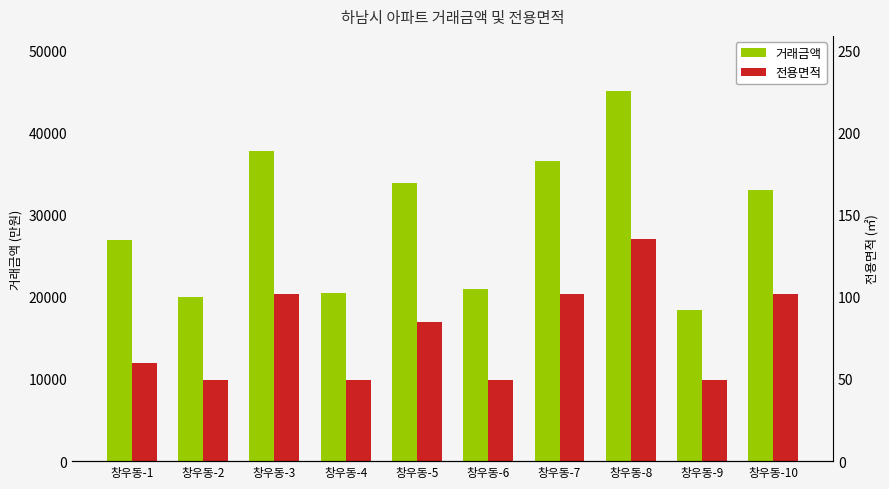

The value of 전용면적 at 창우동-6 is 3499.0. True or false?

False